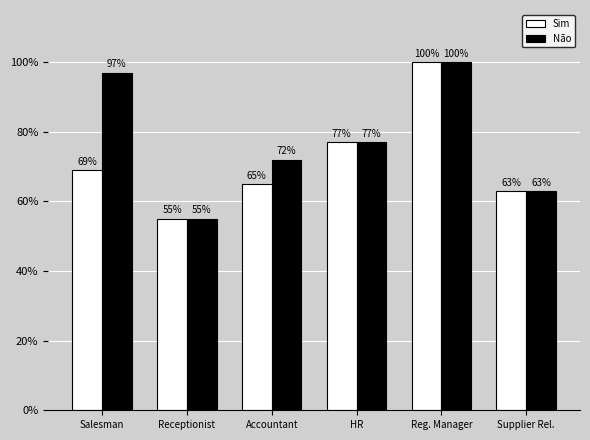

What is the value of the Não bar at the 6th from the left?

63